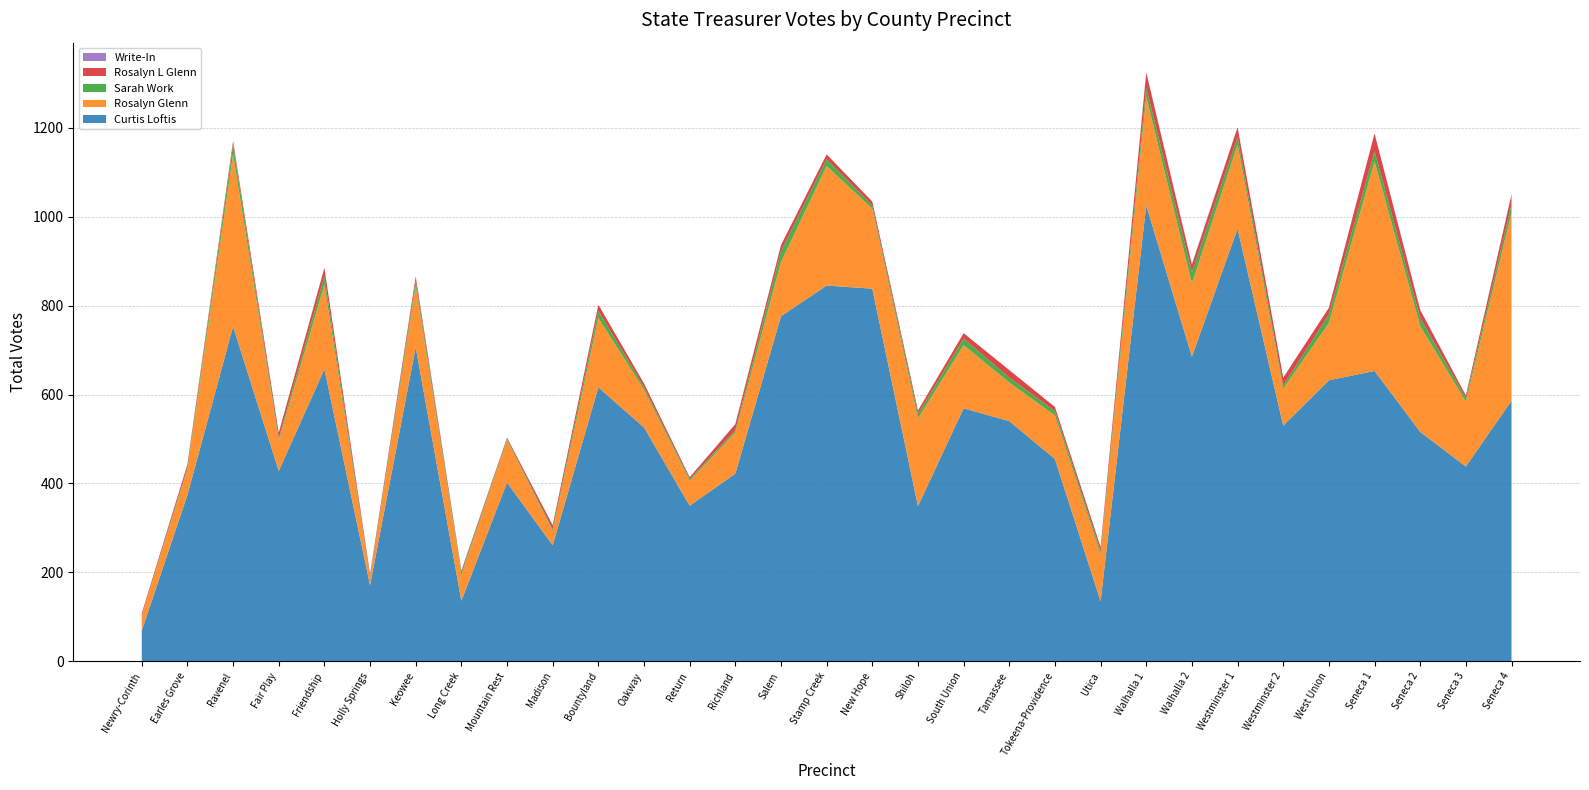

Reading left to right, extract all data points from this chart.

Curtis Loftis: 69	374	753	428	657	171	706	136	402	261	616	526	350	422	776	845	838	349	569	540	455	135	1025	685	973	530	632	653	516	438	586
Rosalyn Glenn: 34	57	387	69	190	17	138	58	95	32	156	85	56	93	122	269	180	197	142	87	98	106	245	165	189	83	129	471	238	146	423
Sarah Work: 1	5	22	5	19	2	11	6	3	4	16	6	4	5	24	15	7	10	15	11	10	7	20	25	17	7	19	23	18	8	18
Rosalyn L Glenn: 4	7	8	12	19	6	10	4	3	9	14	8	4	13	14	11	9	8	12	17	9	9	34	17	22	18	15	40	18	6	23
Write-In: 0	0	0	0	0	0	1	0	0	0	0	0	0	1	0	0	0	0	0	0	0	0	1	2	0	0	0	0	1	0	0